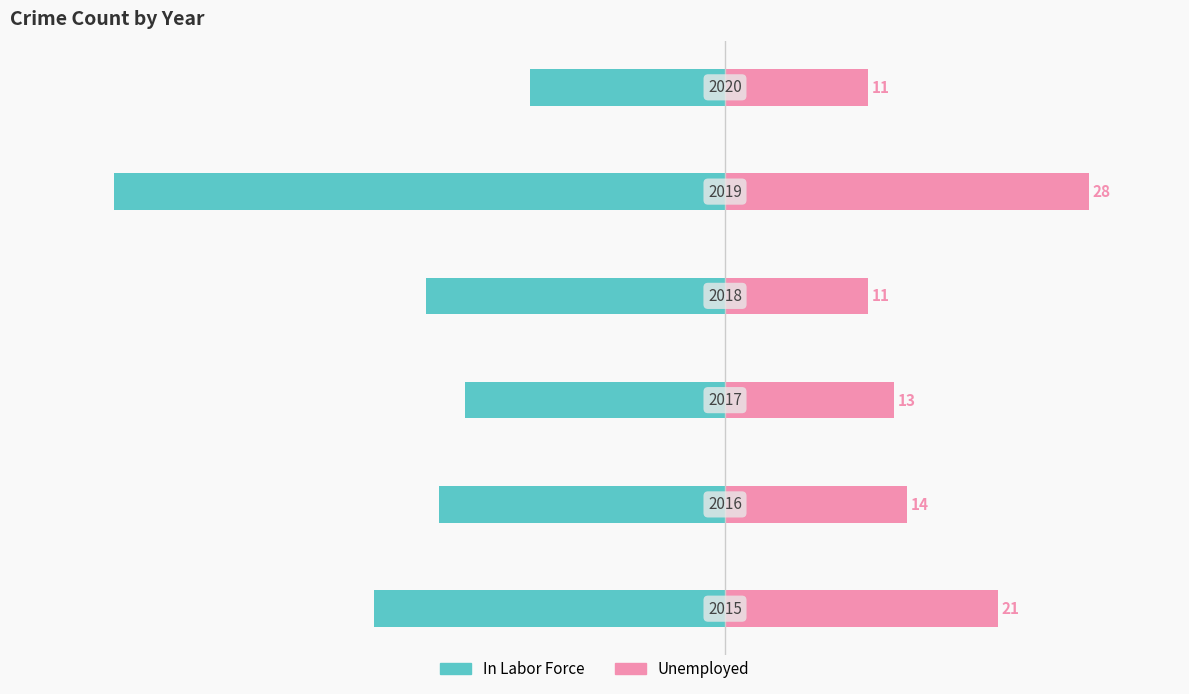

Reading left to right, transcribe all the data shown in this chart.

In Labor Force: -27	-22	-20	-23	-47	-15
Unemployed: 21	14	13	11	28	11